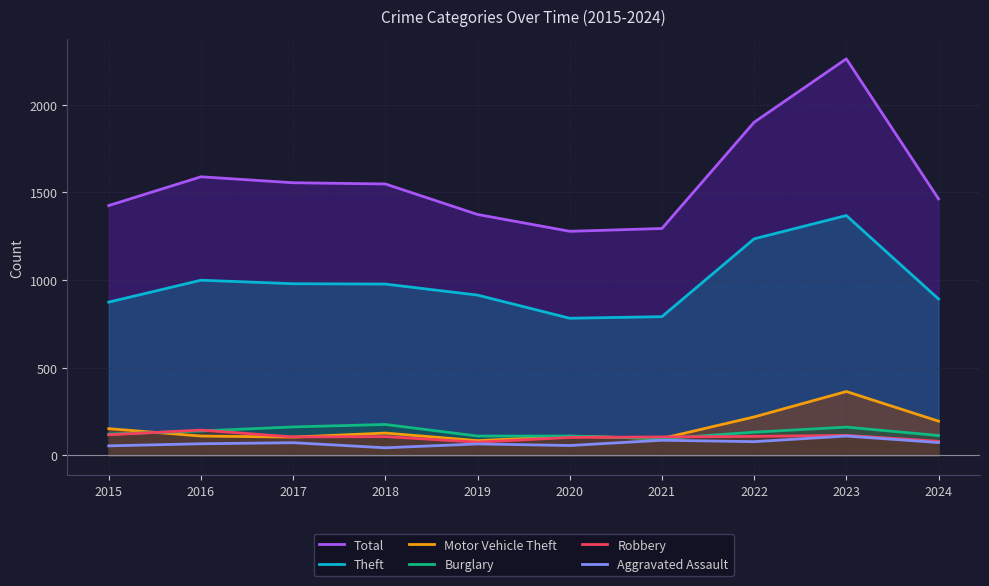

What is the difference between the second highest and second lowest values in the Theft series?

444